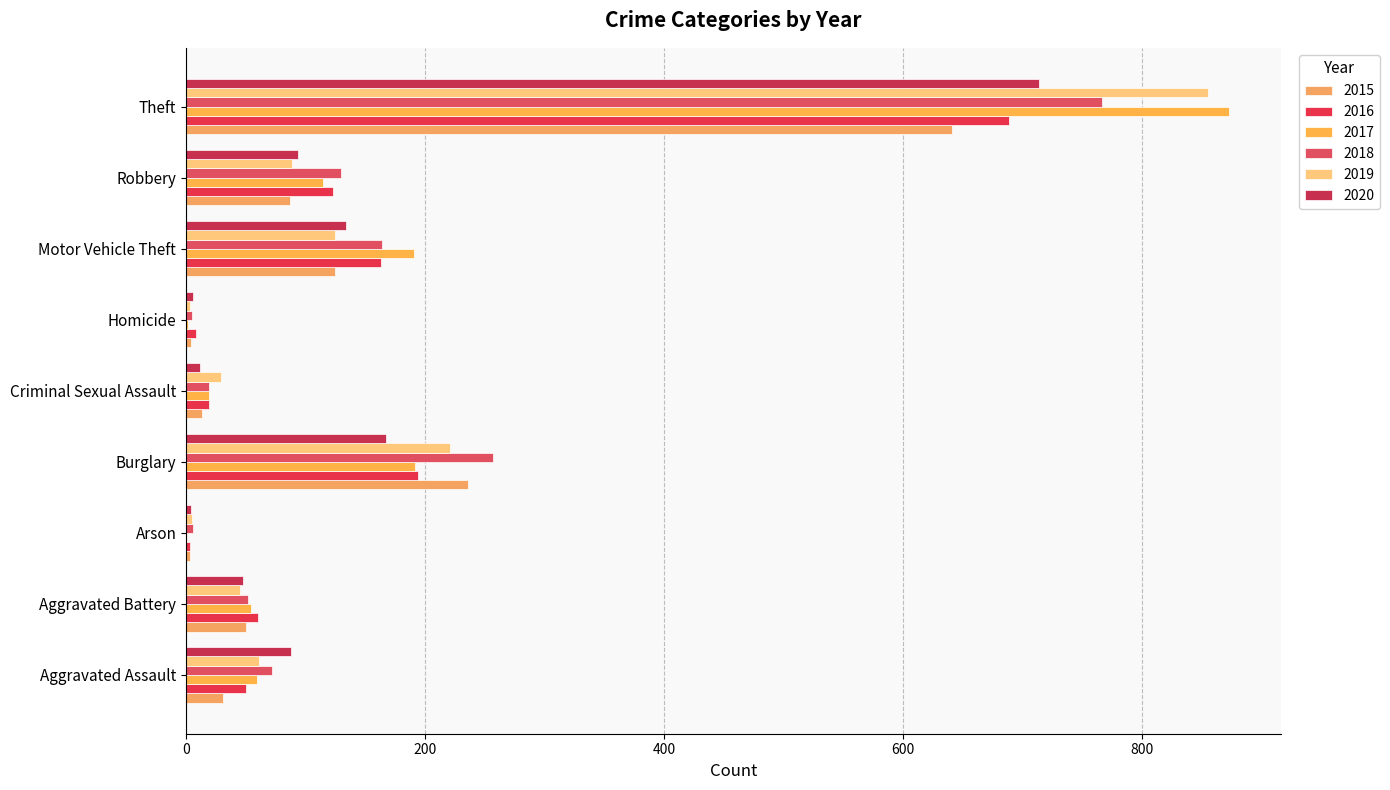

What is the value of the 2016 bar at the 5th from the left?

19